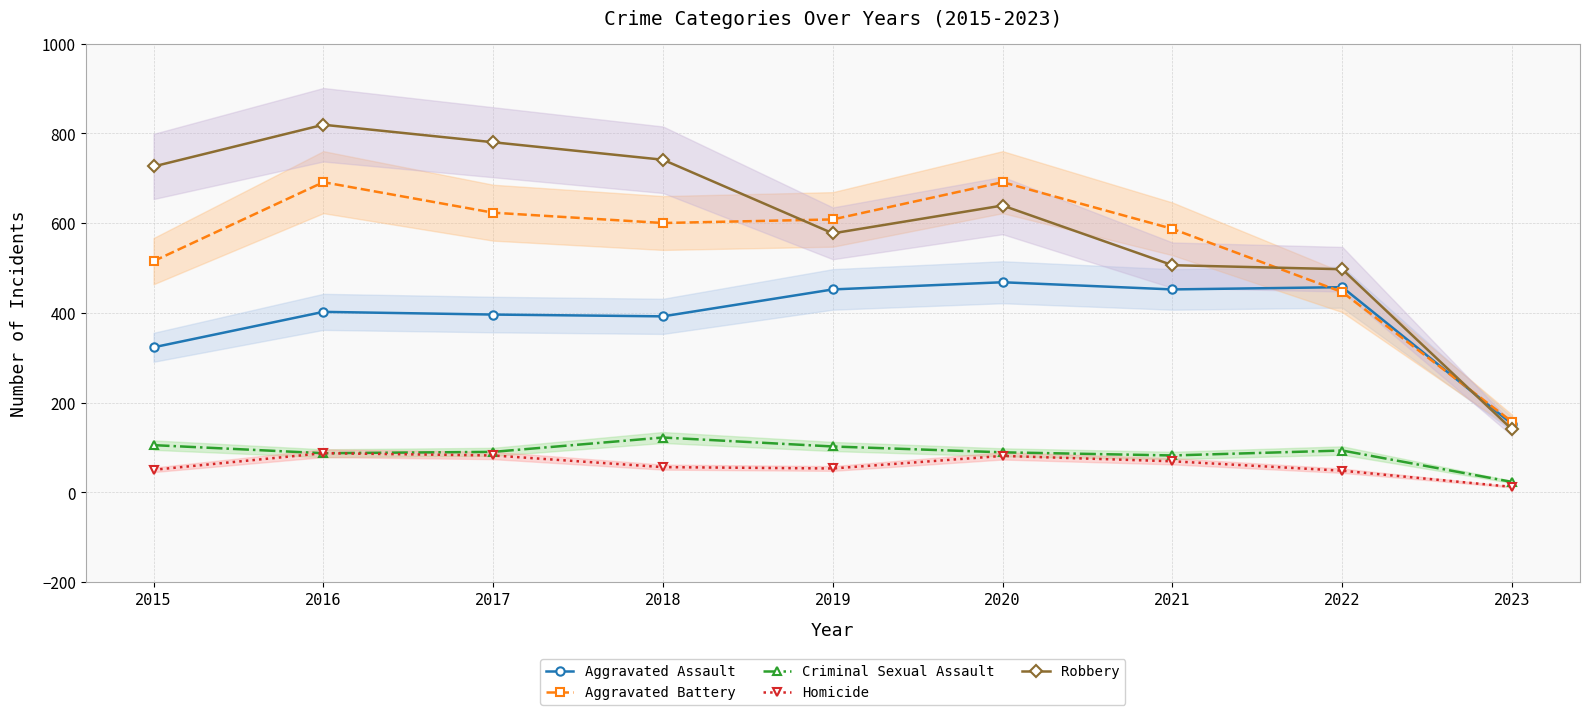

How many distinct data groups are displayed?

5